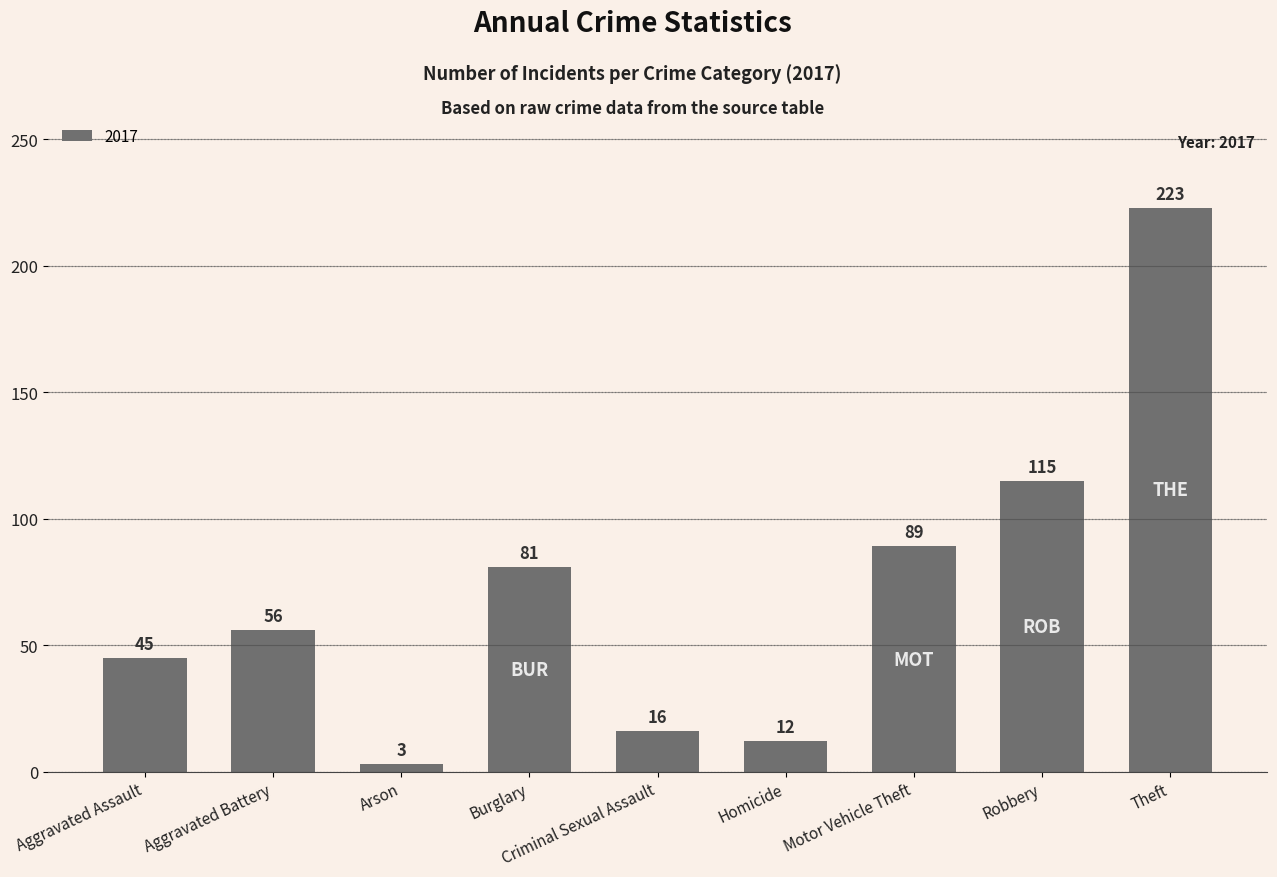

What value does the data have at Homicide?

12